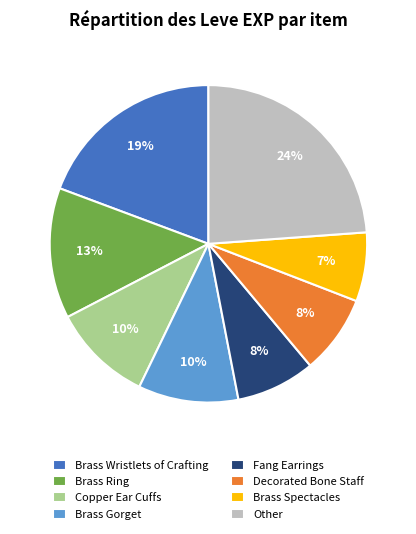

To the nearest percent, what portion does Other represent?

24%